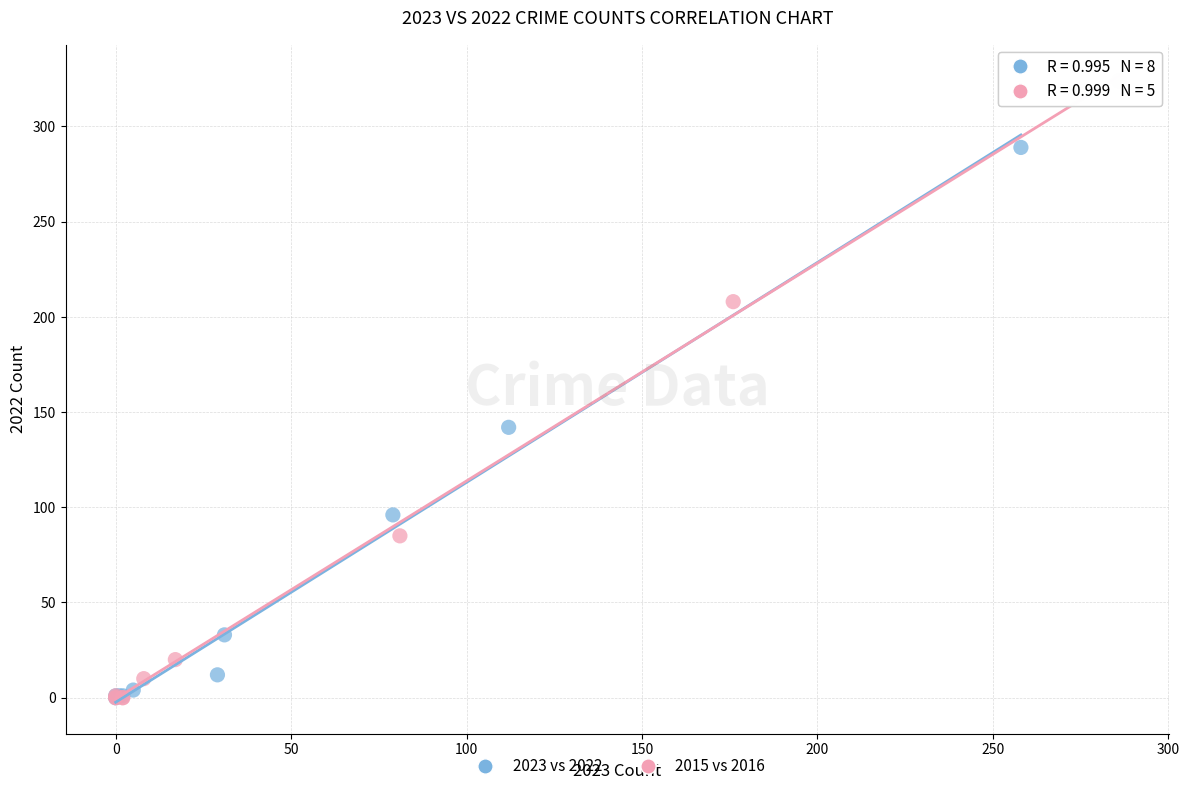

Which series contains the highest Y value?

2015 vs 2016